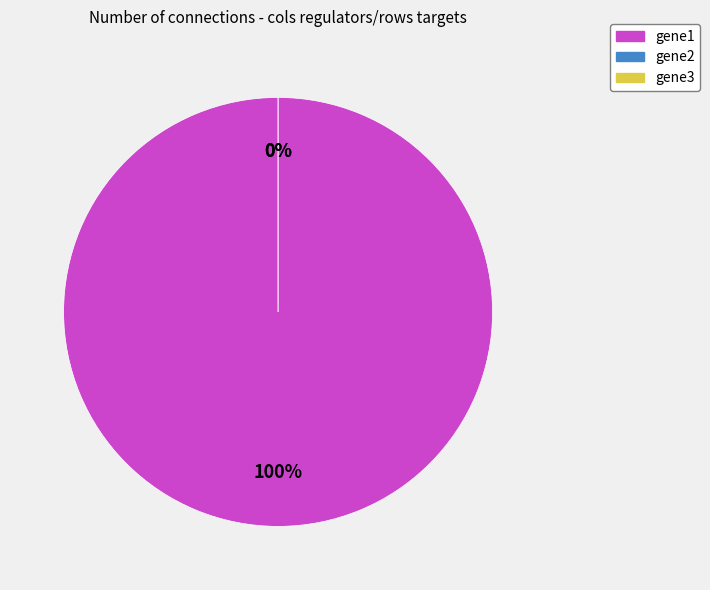

Which slice is the smallest?

gene2